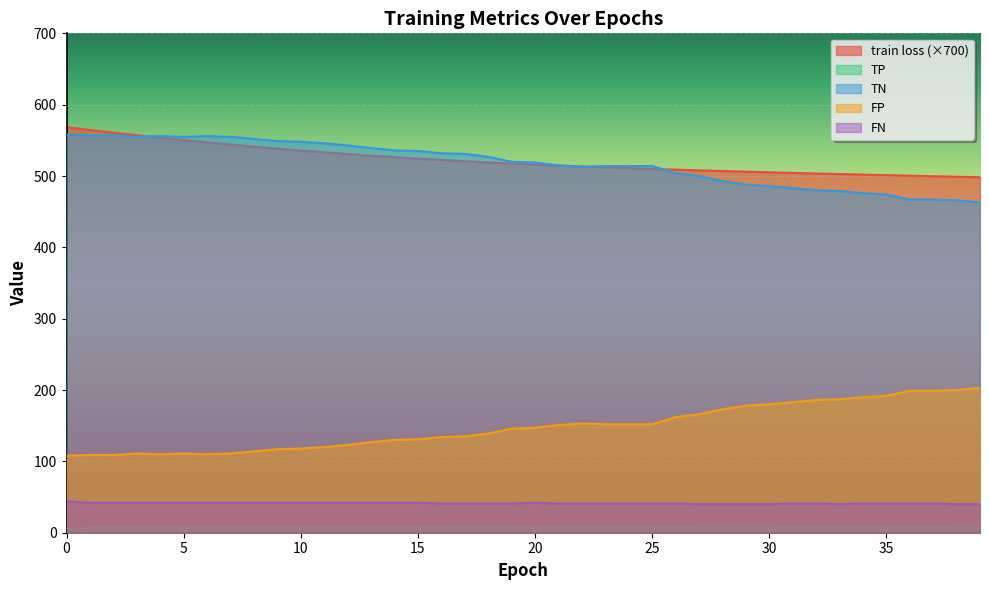

Does the chart display data point markers on the line(s)?

No